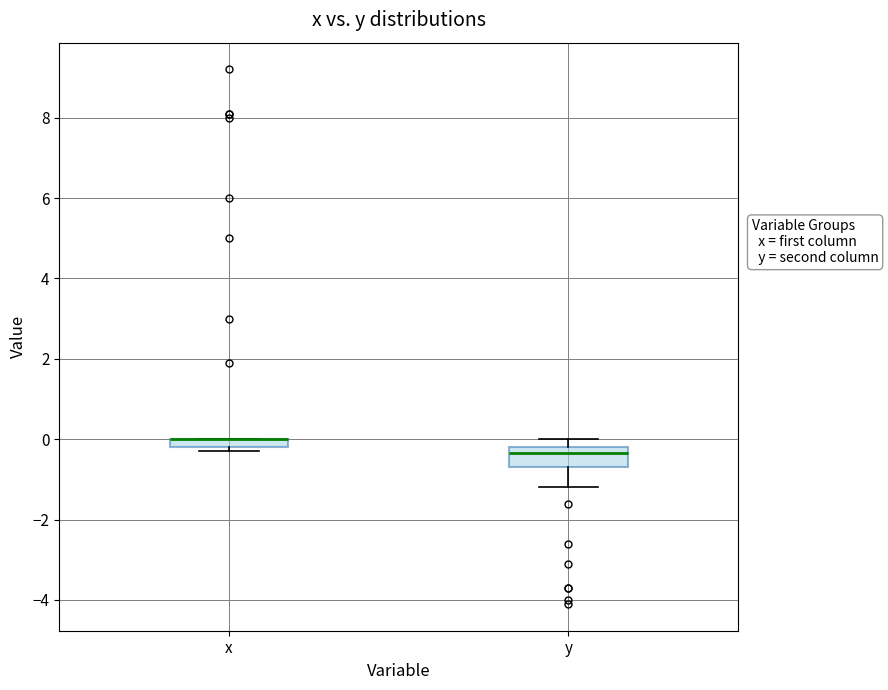

Comparing the boxes themselves (not the whiskers), which one is the tallest?

y